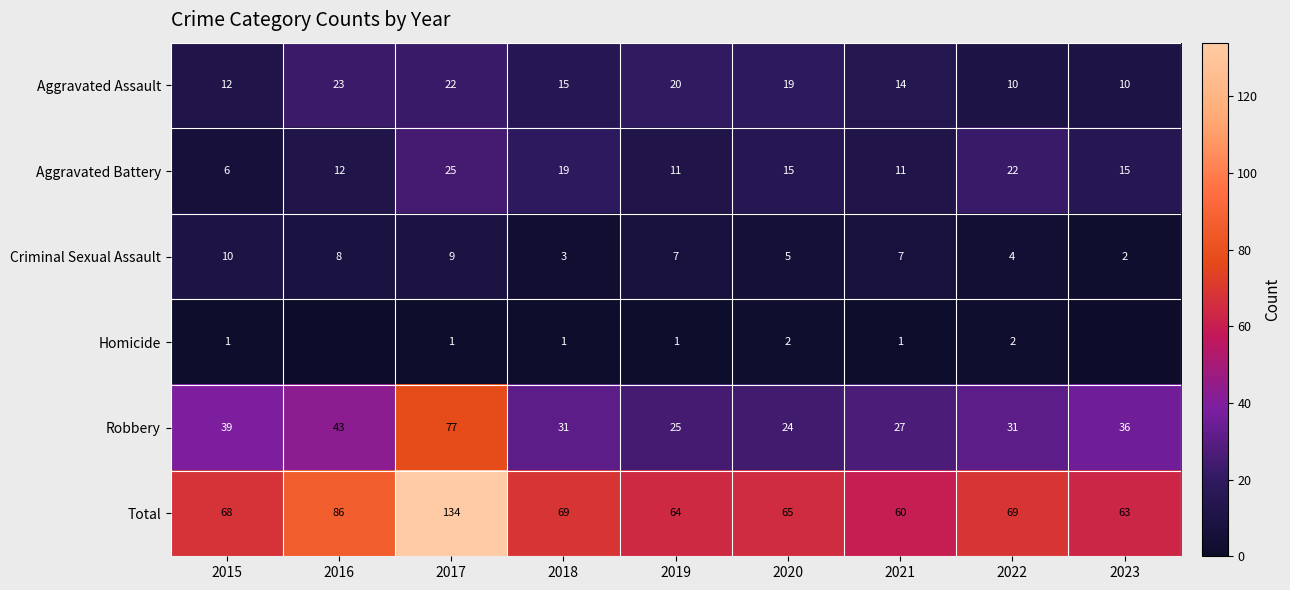

What is the average value of the Robbery series?

37